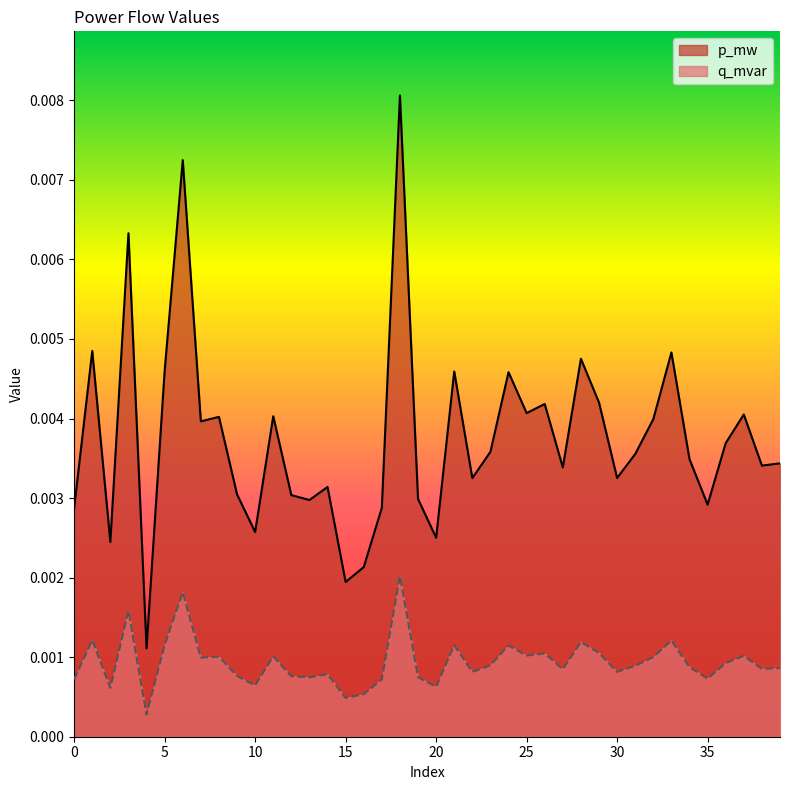

Does the chart display data point markers on the line(s)?

No